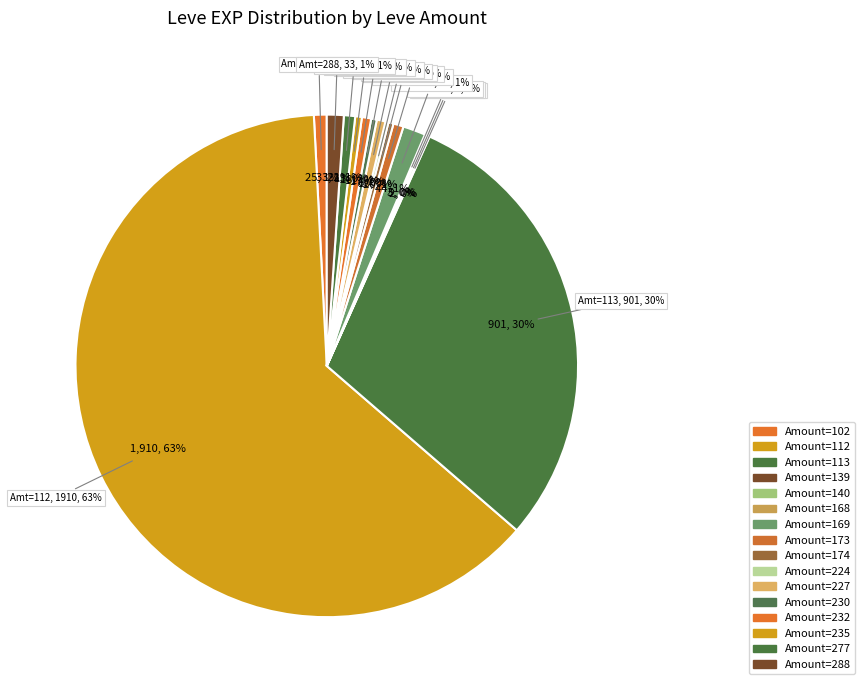

The Brain Food slice represents 9% of the pie. True or false?

False